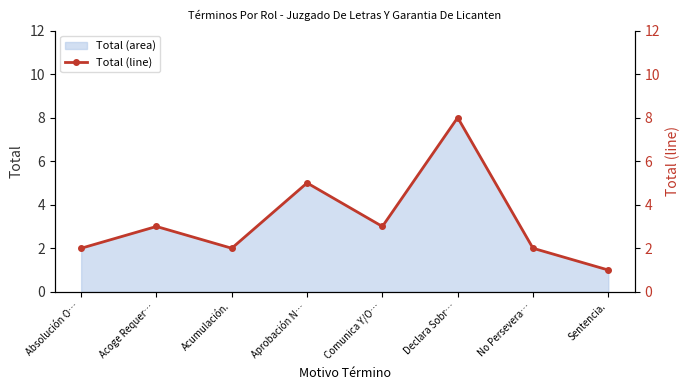

True or false: Total (area) has a value of 3 at No Persevera….

False